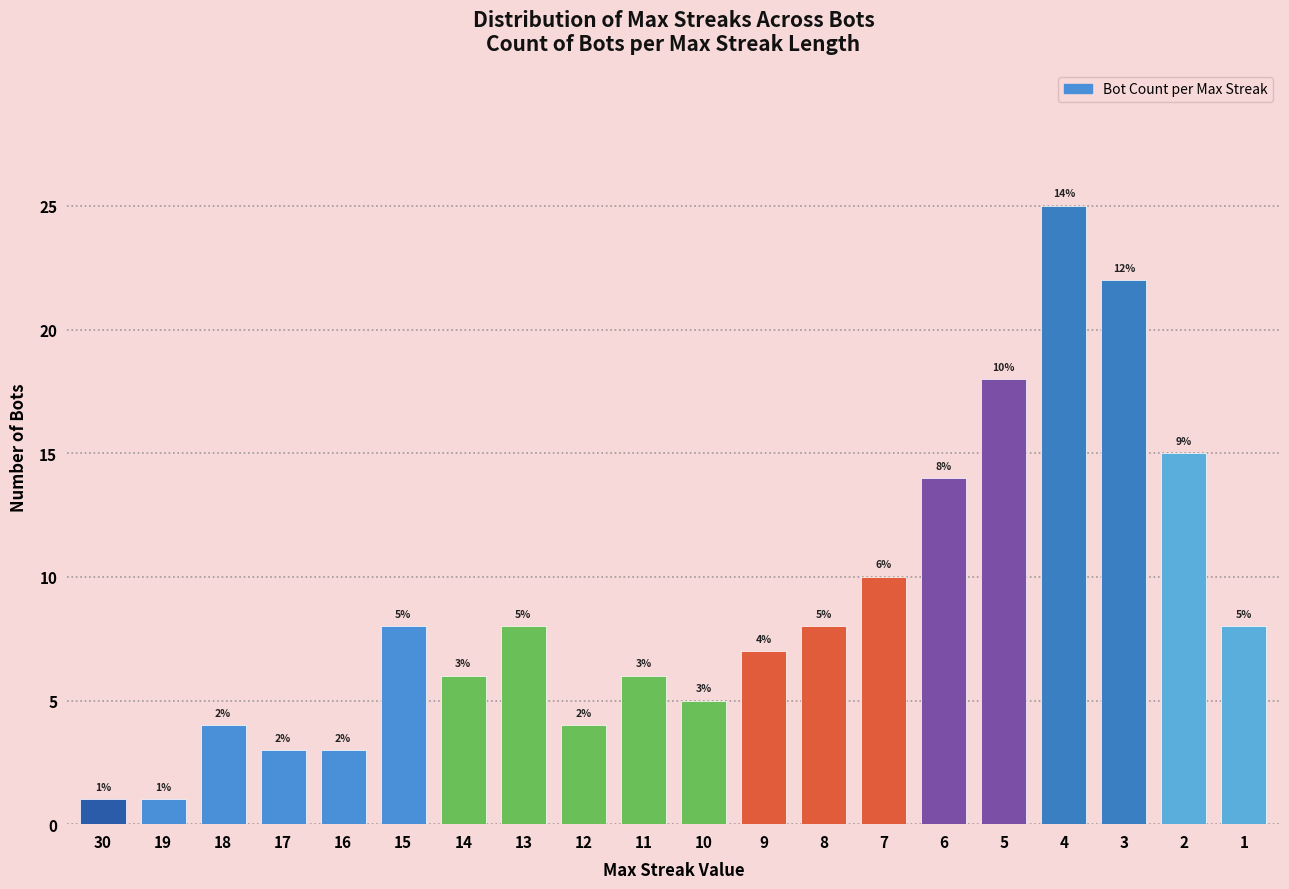

Reading left to right, transcribe all the data shown in this chart.

30=1	19=1	18=4	17=3	16=3	15=8	14=6	13=8	12=4	11=6	10=5	9=7	8=8	7=10	6=14	5=18	4=25	3=22	2=15	1=8